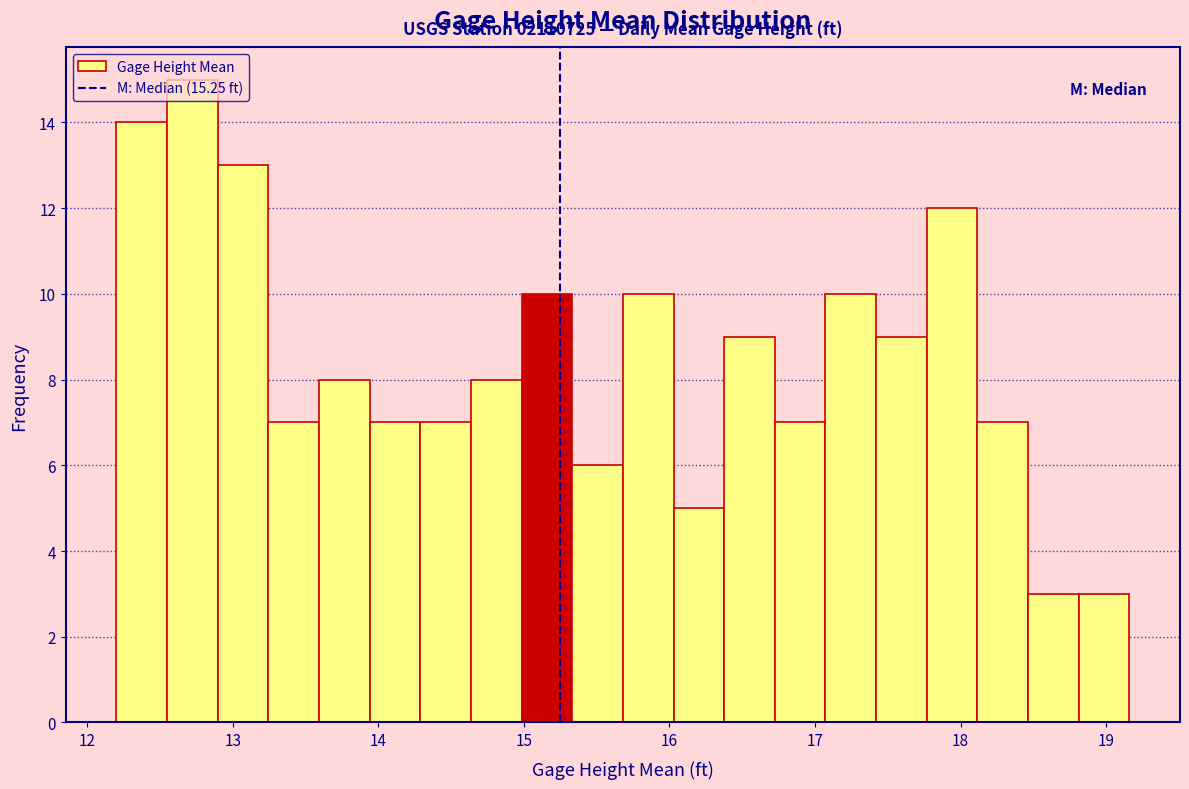

Around what value on the x-axis is the tallest bar? Give the approximate position of its centre, as read against the axis.

12.7